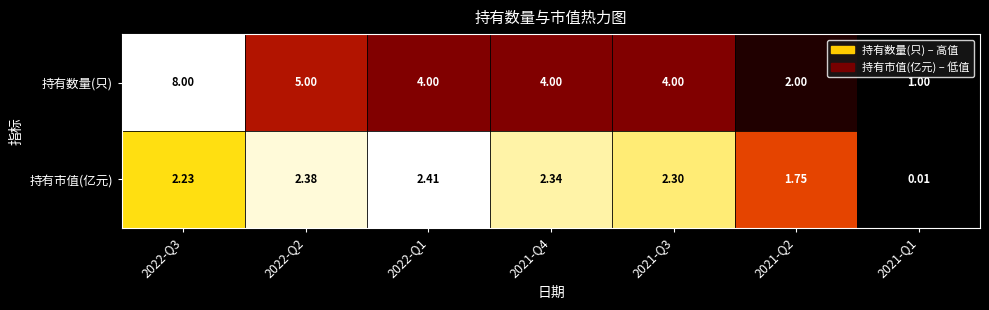

Which series has the largest range (max minus min)?

持有数量(只)